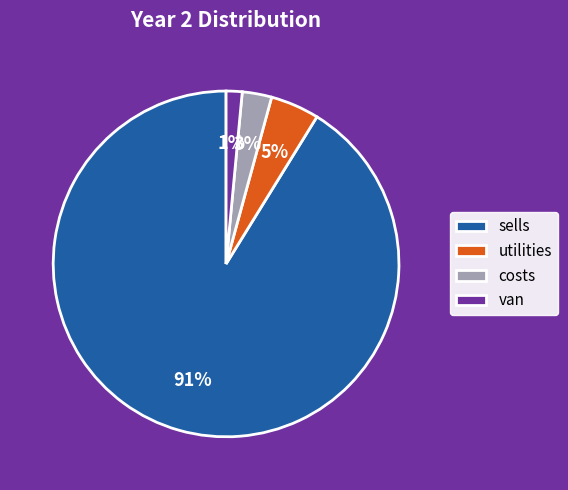

To the nearest percent, what is the average slice percentage?

25%